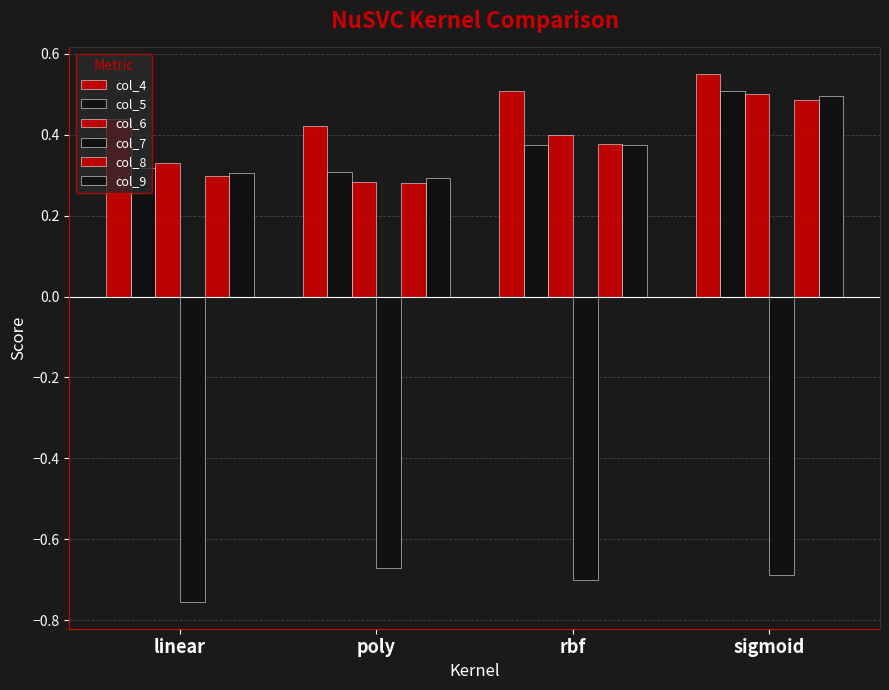

What is the label of the 2nd bar from the right?

rbf